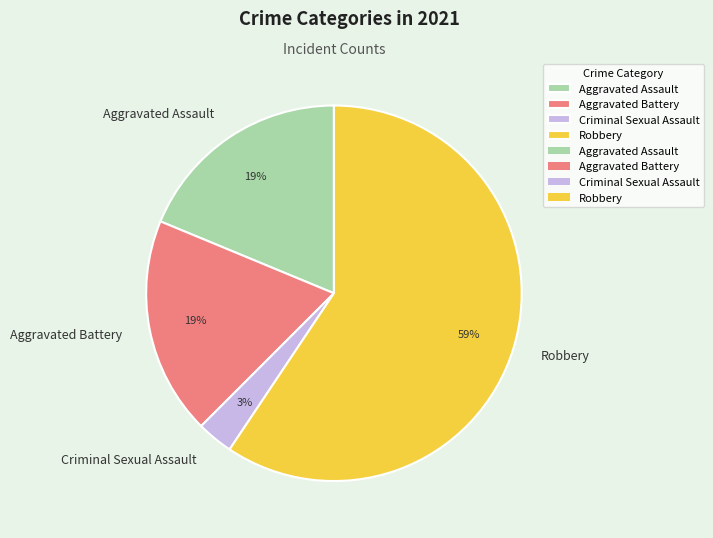

Which slice is the largest?

Robbery